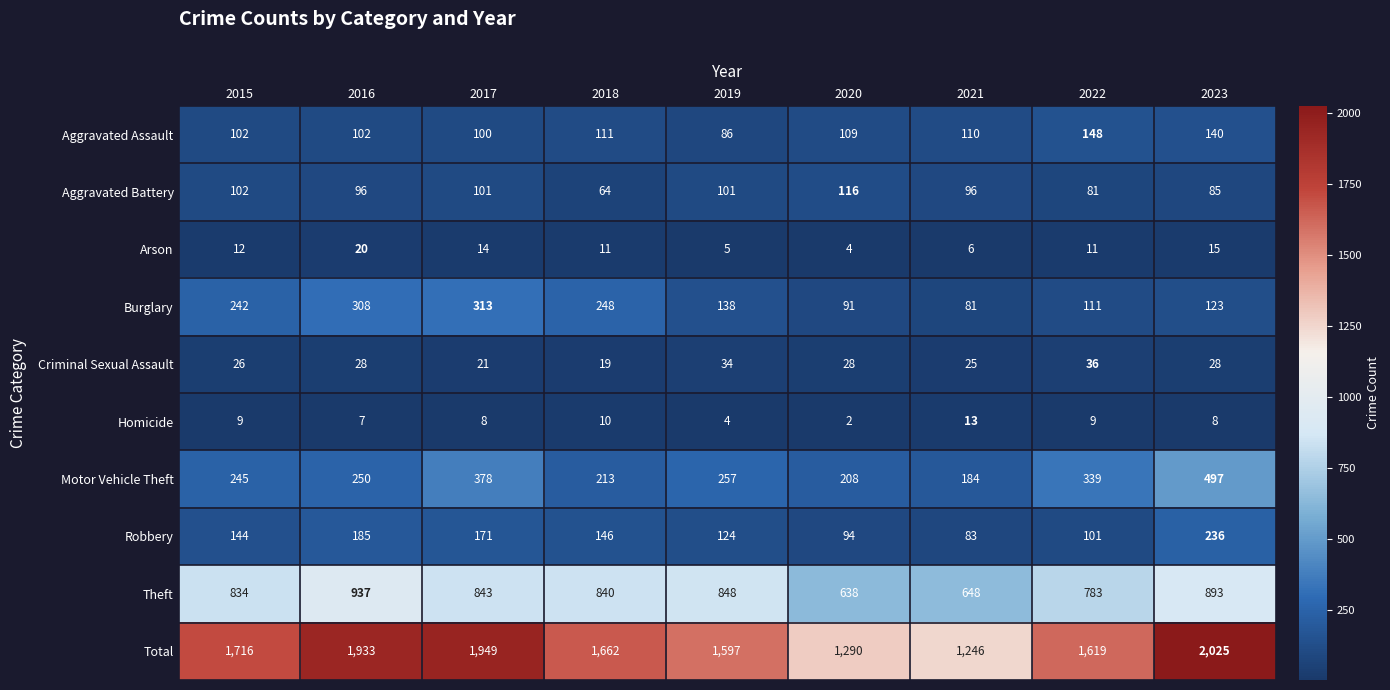

At which label is Total closest to 1635?

2022